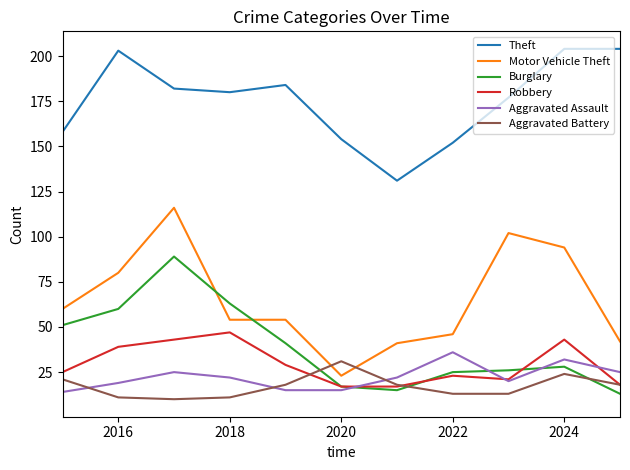

Which series has the largest total across all categories?

Theft